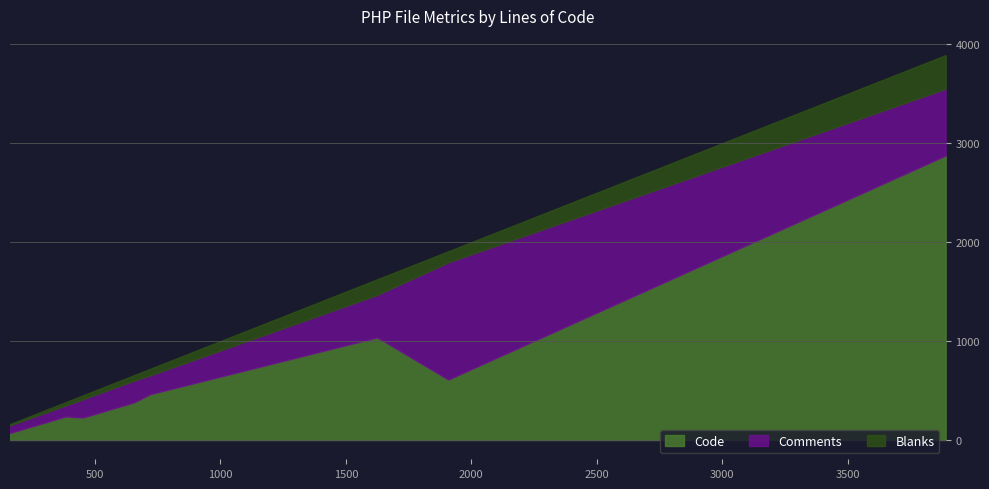

True or false: Comments and Code cross at least once.

True